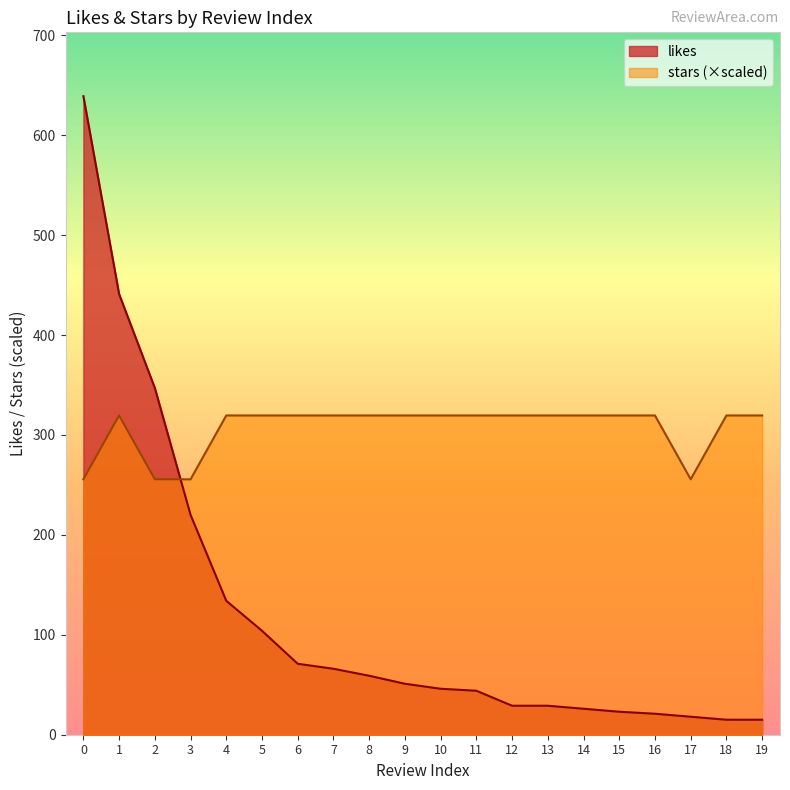

Between which two adjacent categories do stars and likes first intersect?

2 and 3